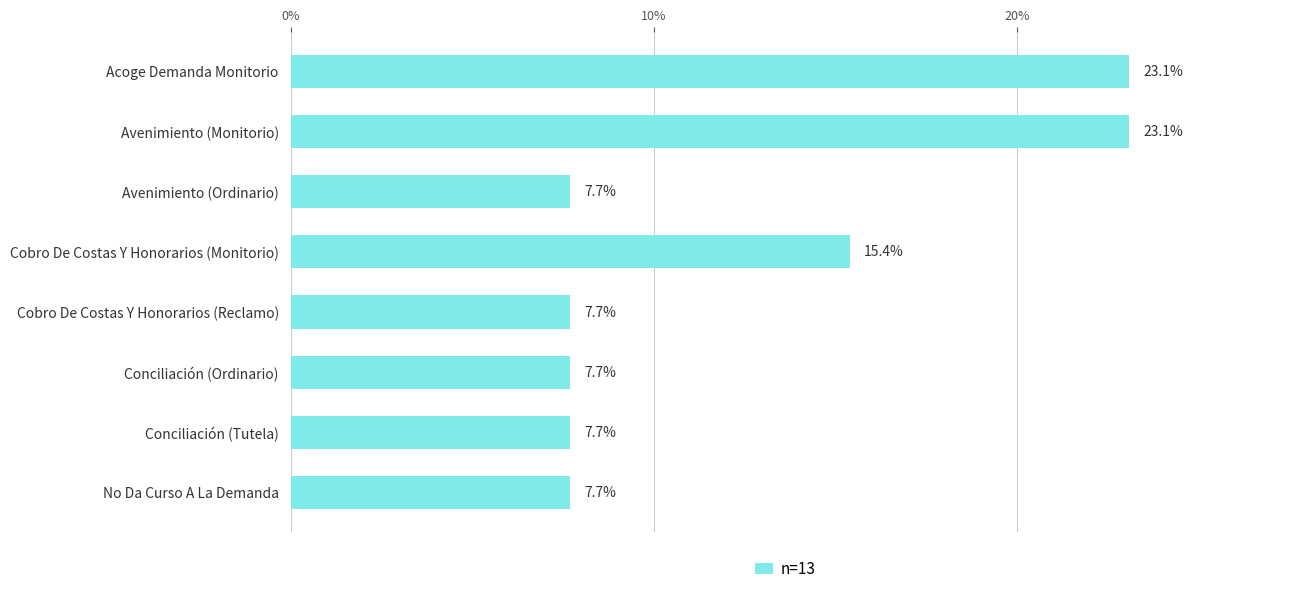

What is the greatest value displayed?

23.1